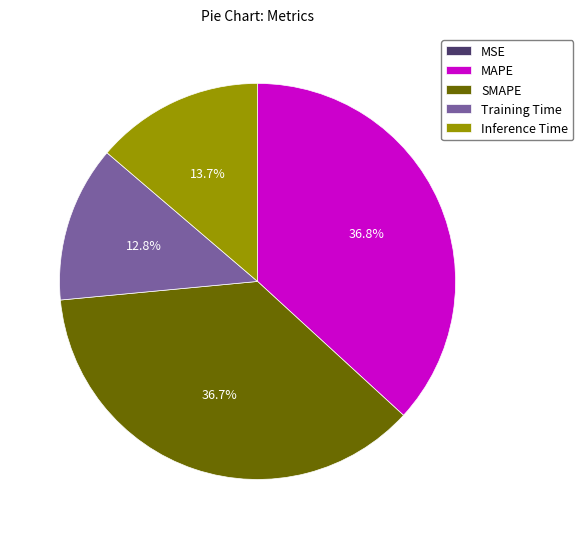

Is there any slice that represents more than half of the pie?

No